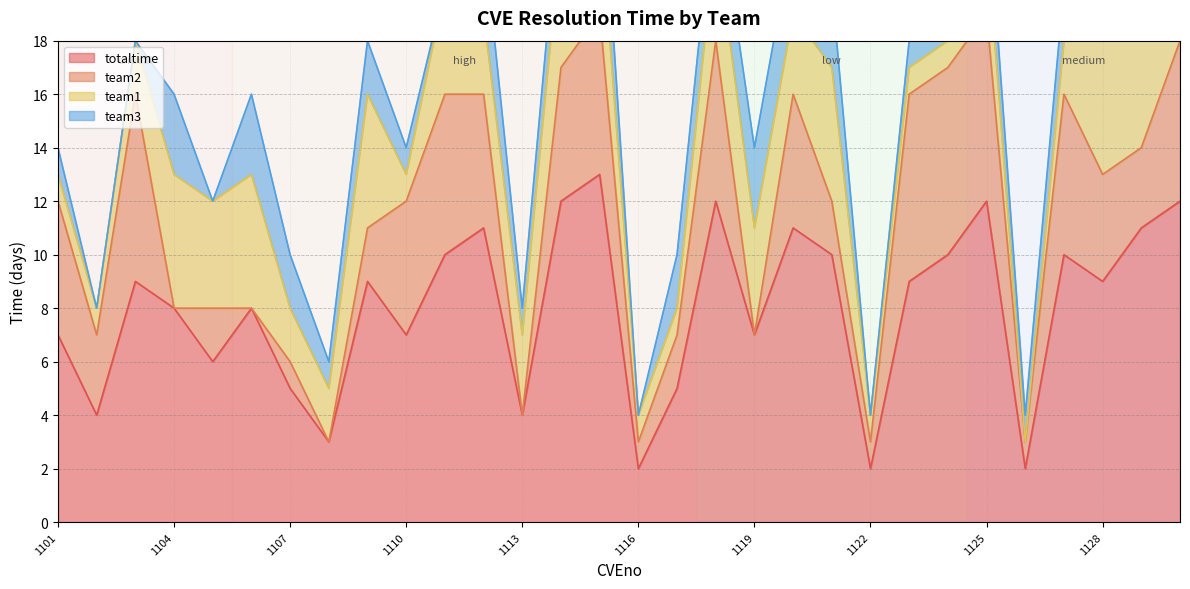

Between 1102 and 1115, which is larger?

1115